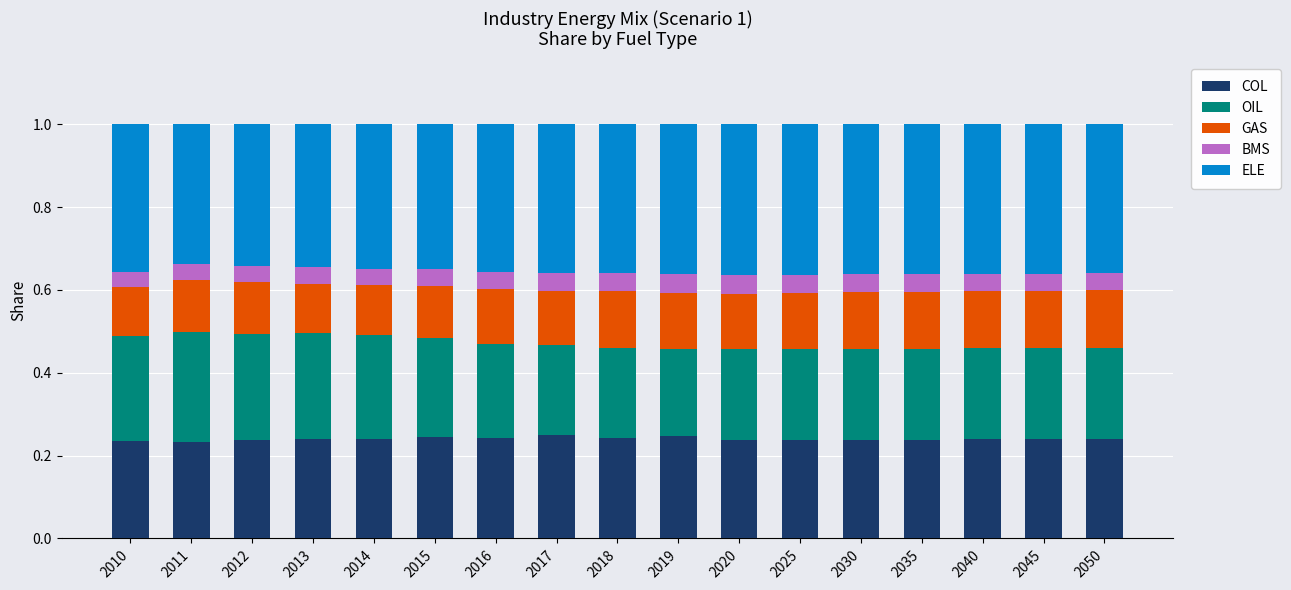

Is it true that COL equals 0.2 at 2014?

True